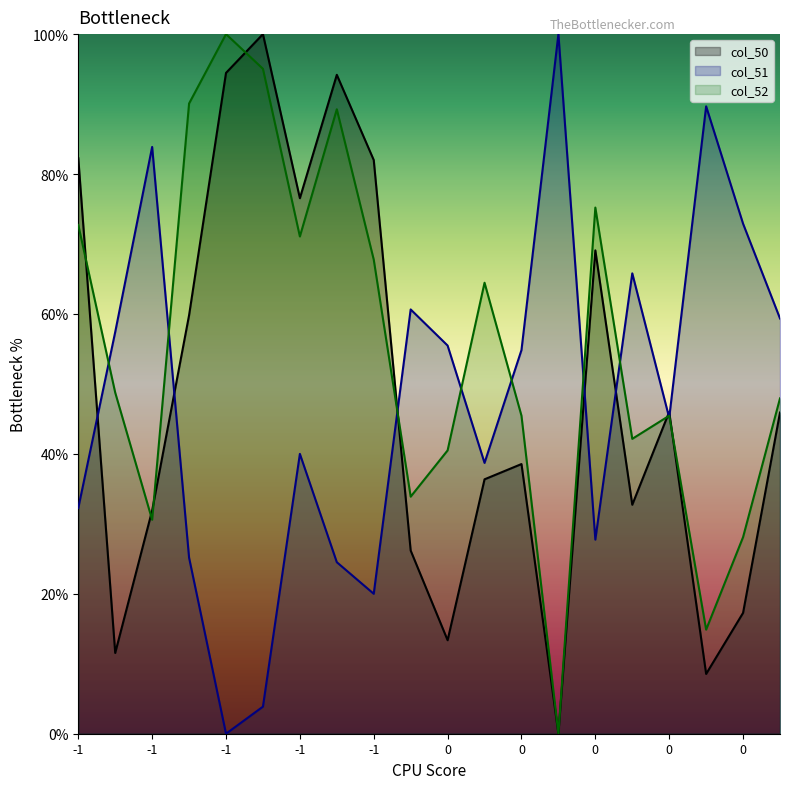

Between -1 and 0, which series saw the biggest shift?

col_50